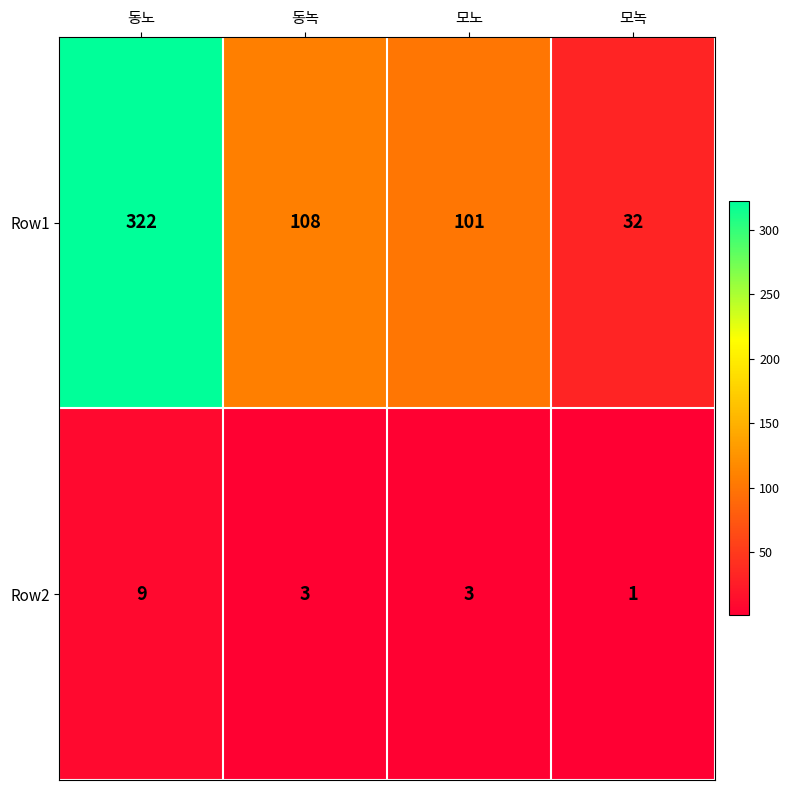

The Row1 series shows 145 at 모노. True or false?

False